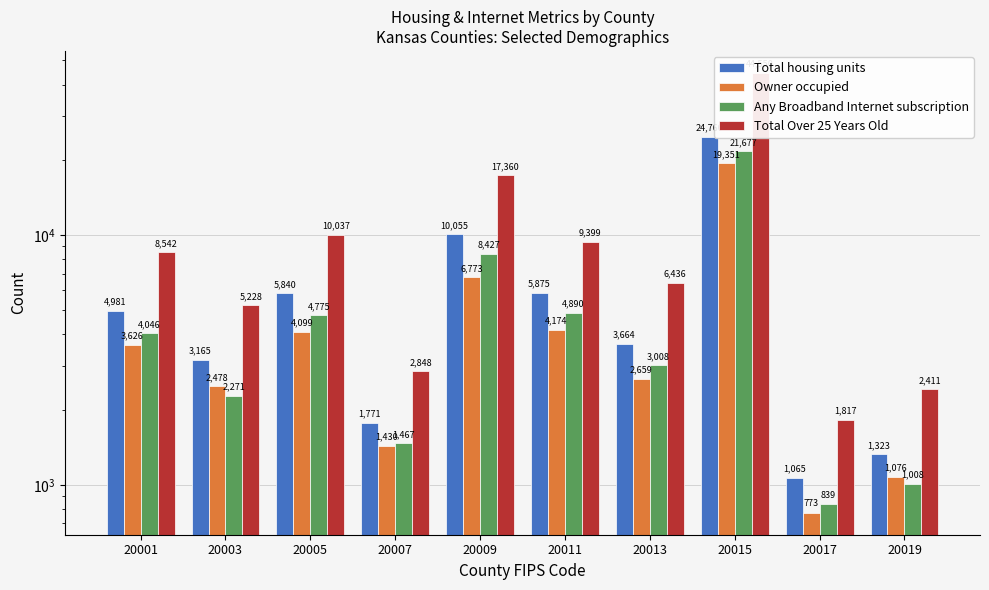

Between 20005 and 20015, which series saw the biggest shift?

Total Over 25 Years Old